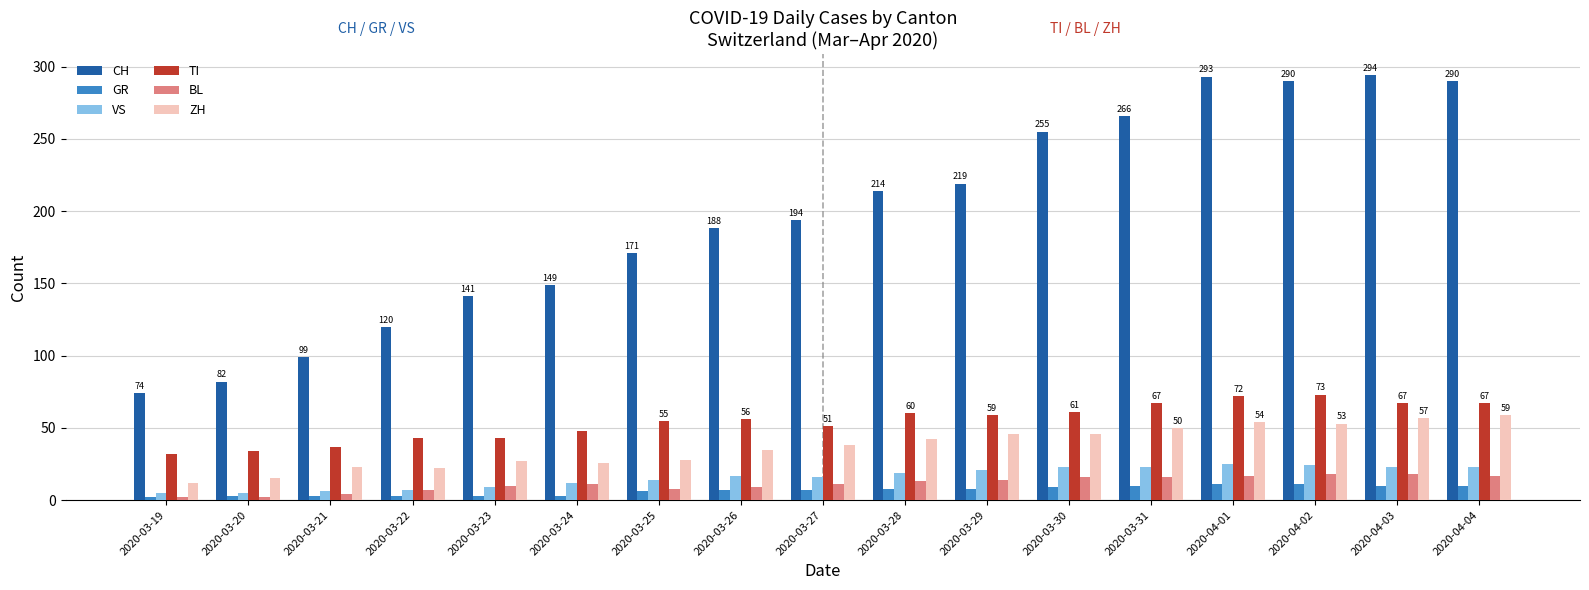

What are all the series names shown in the legend?

CH, GR, VS, TI, BL, ZH